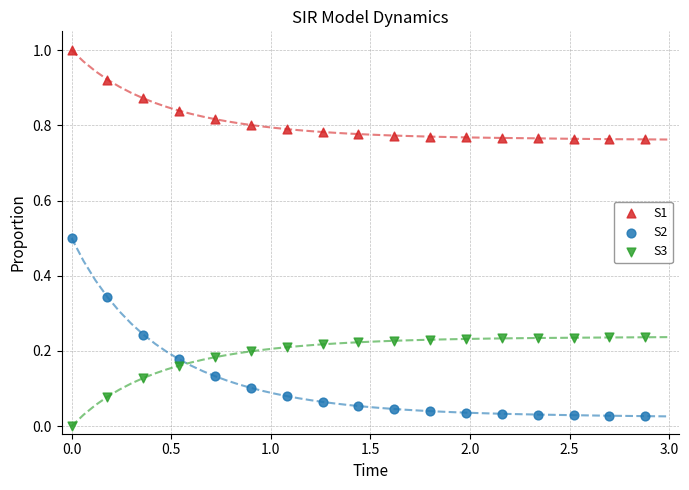

Across all data points, what is the range of X values (max minus min)?

2.9